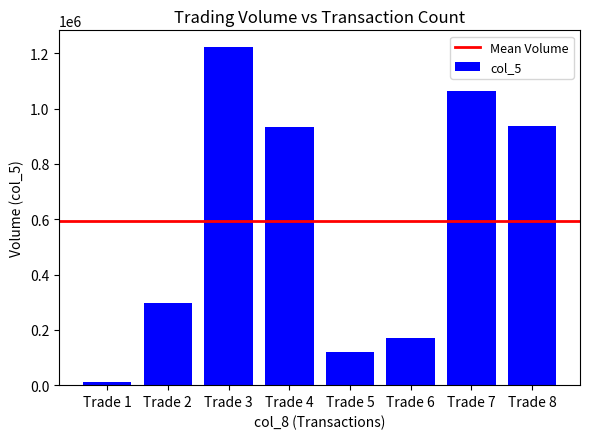

What is the difference between the second highest and second lowest values?

944000